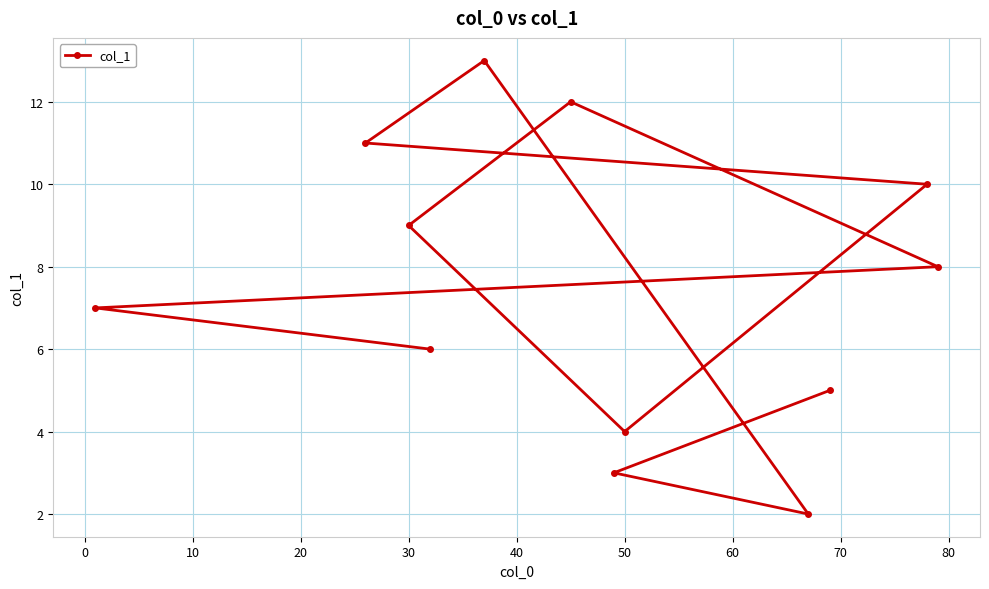

How many data points does each series have?

12